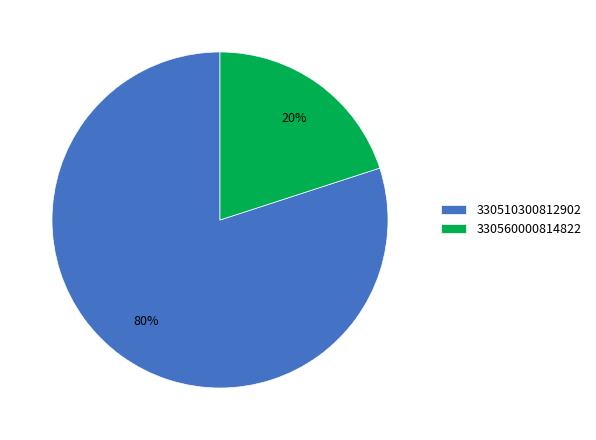

Which slice is the smallest?

330560000814822